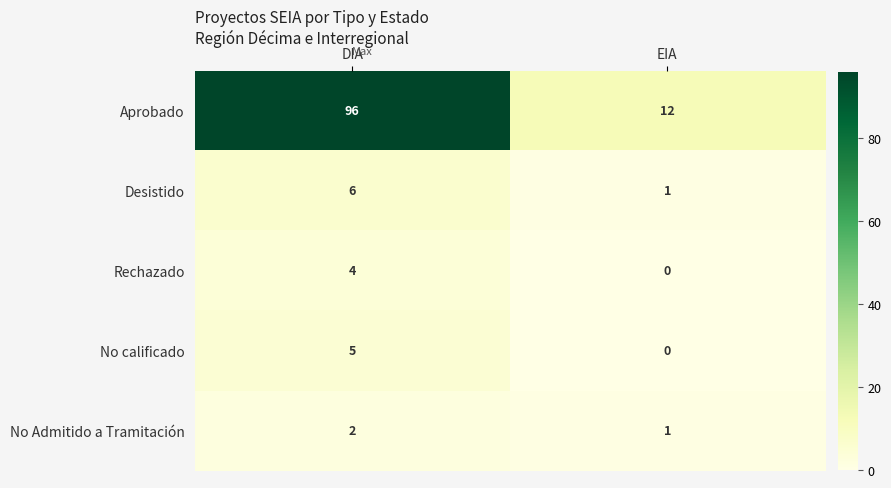

Which series has the largest total across all categories?

Aprobado